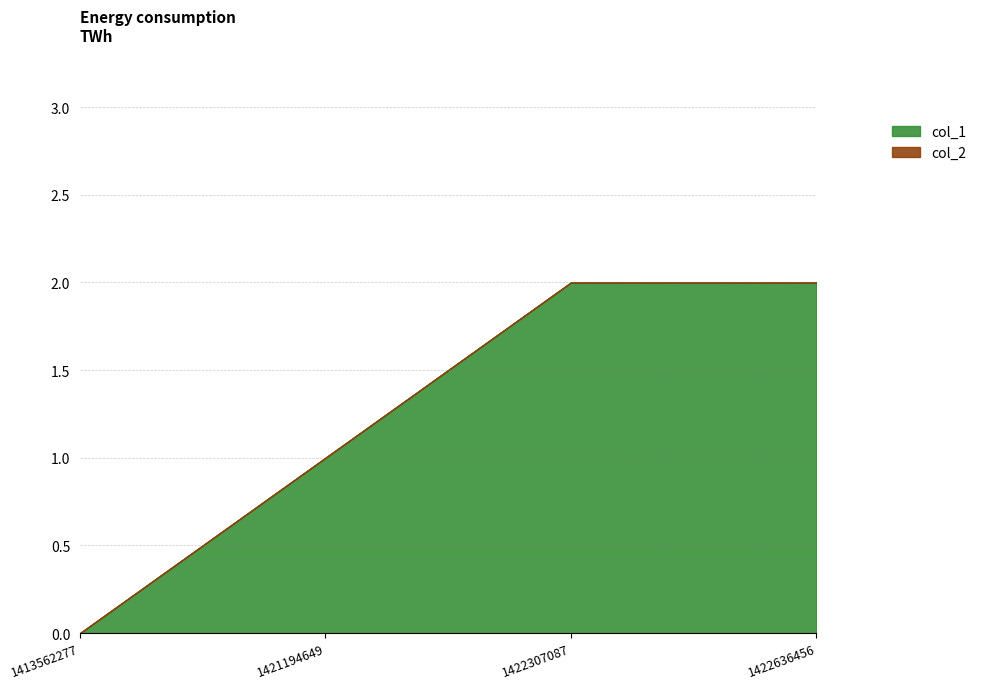

Which category has the lowest value in the col_2 series?

1413562277